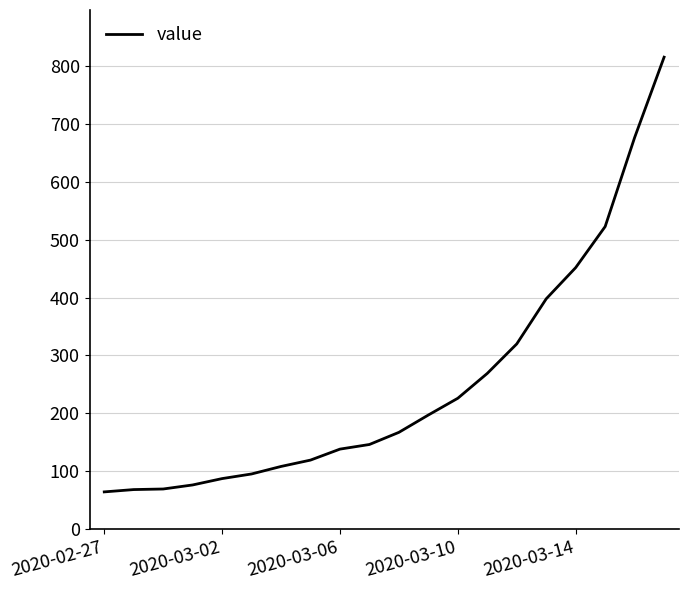

What is the maximum value shown in the chart?

816